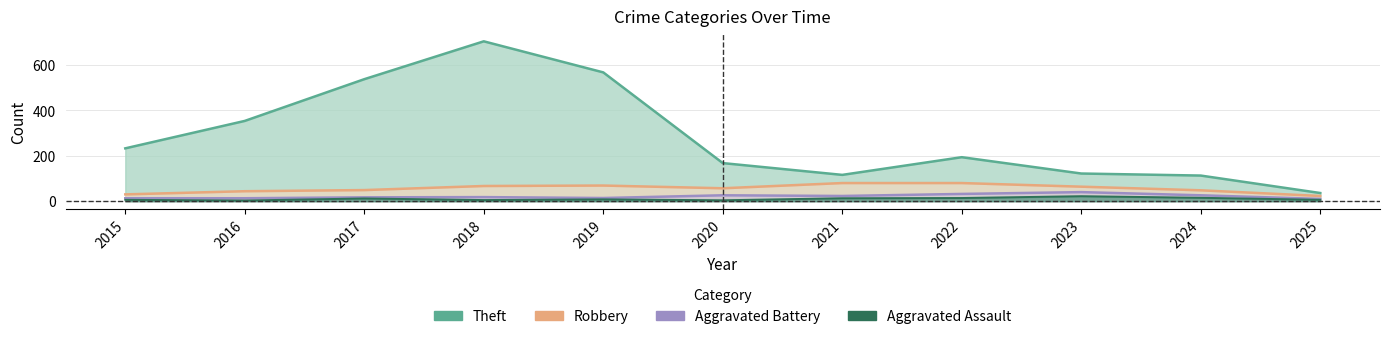

At which label does Theft first exceed 194?

2015